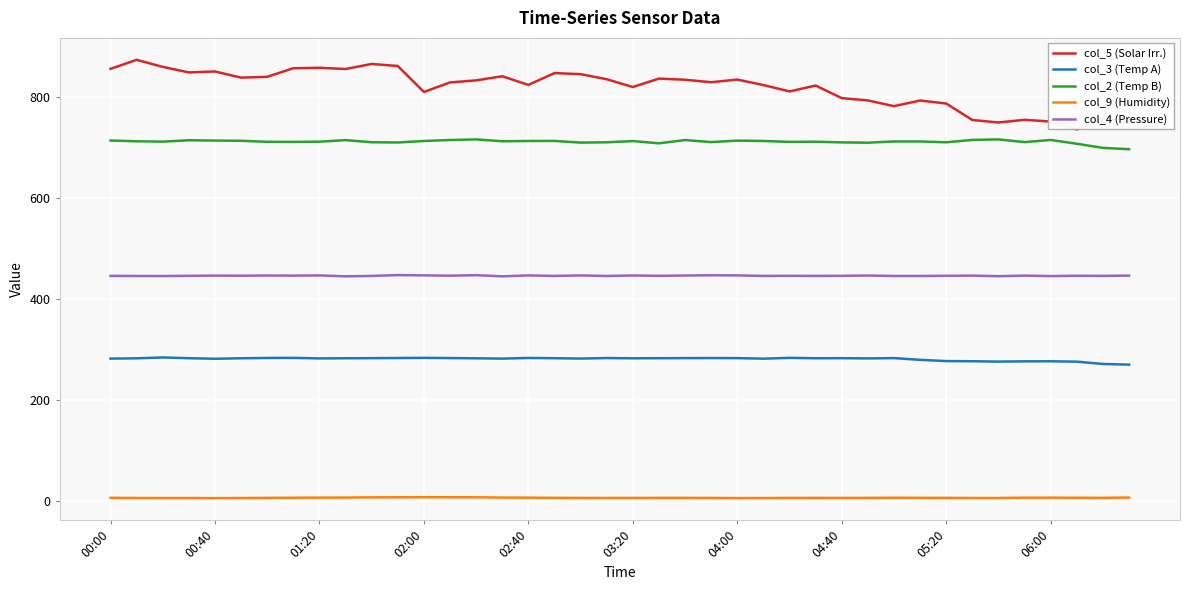

True or false: col_9 (Humidity) and col_3 (Temp A) intersect in this chart.

False